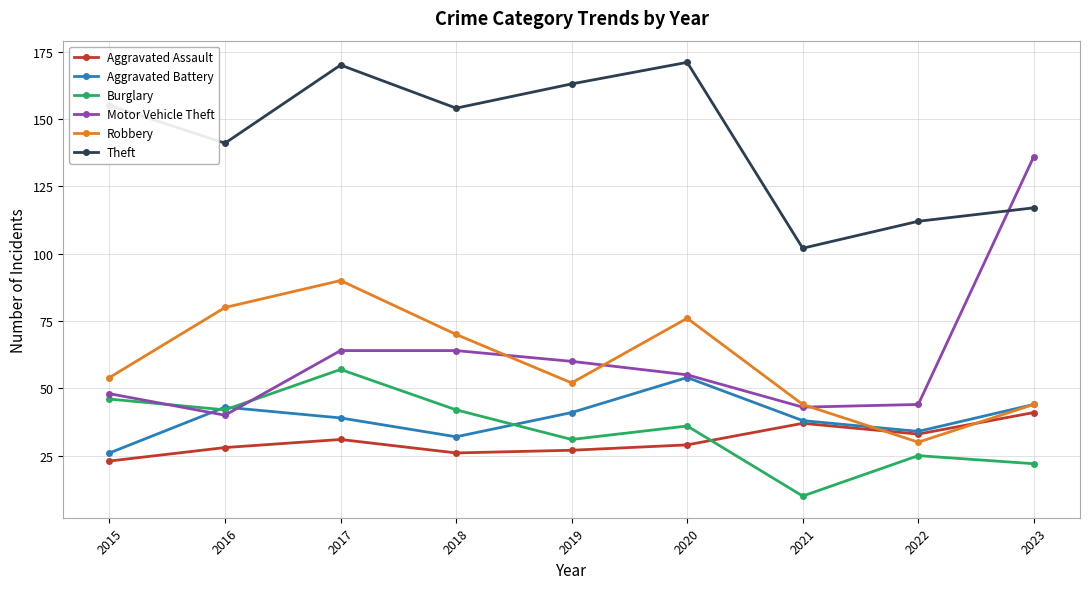

What is the maximum value shown in the chart?

171